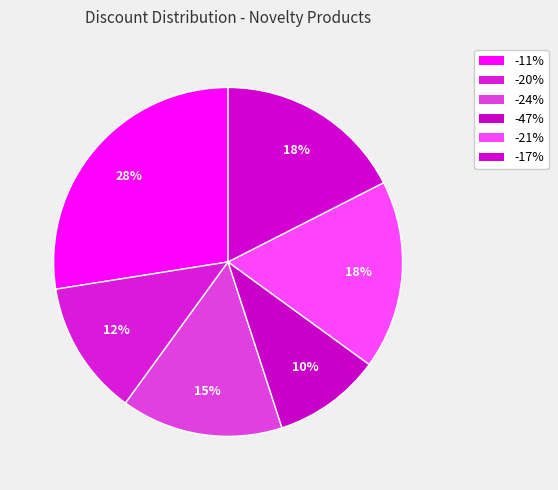

Which category has the smallest portion of the pie?

-47%